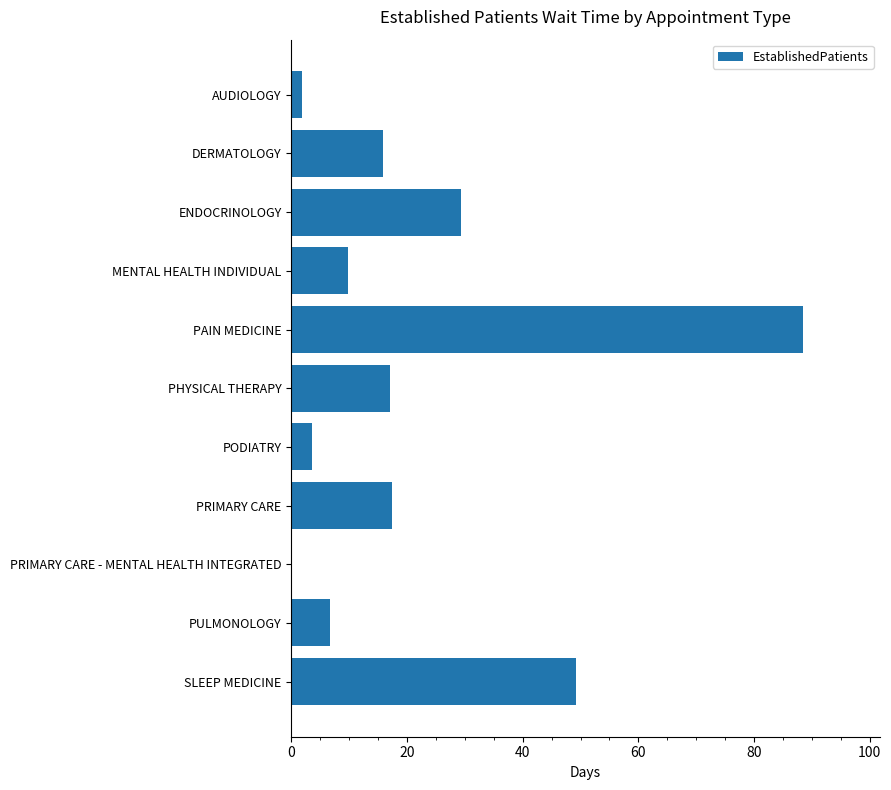

Where is the data nearest to the value 44?

SLEEP MEDICINE